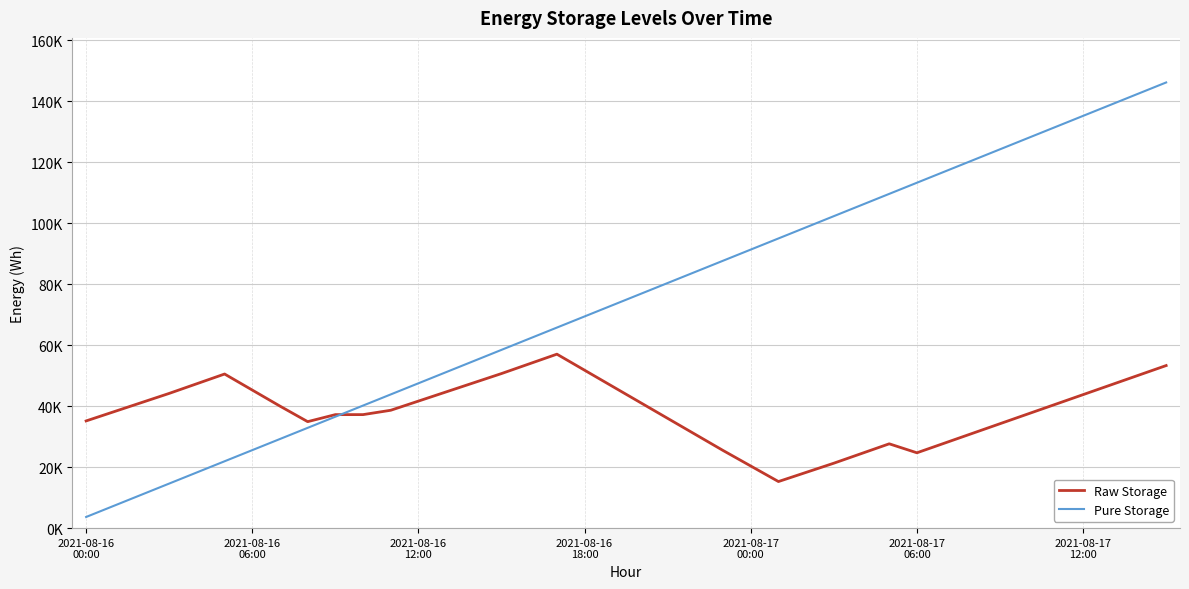

Which series has the widest spread of values?

Pure Storage